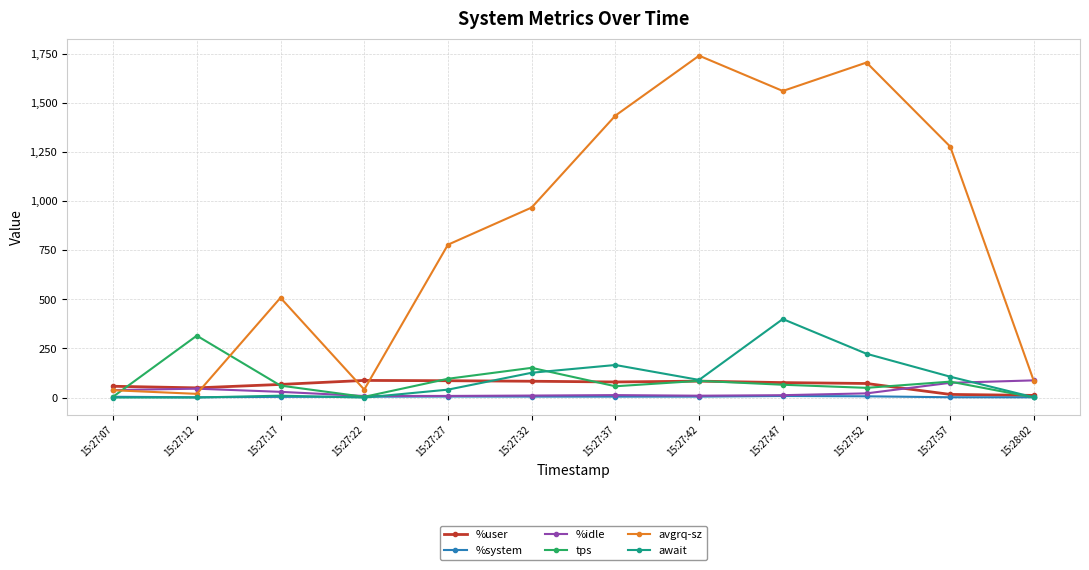

How many values in the tps series exceed 65?

6